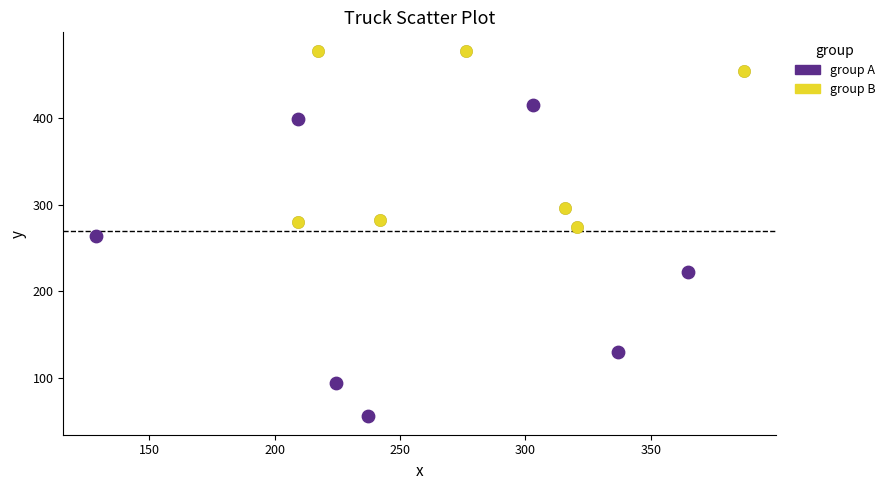

Which series has the largest Y range (max minus min)?

group A